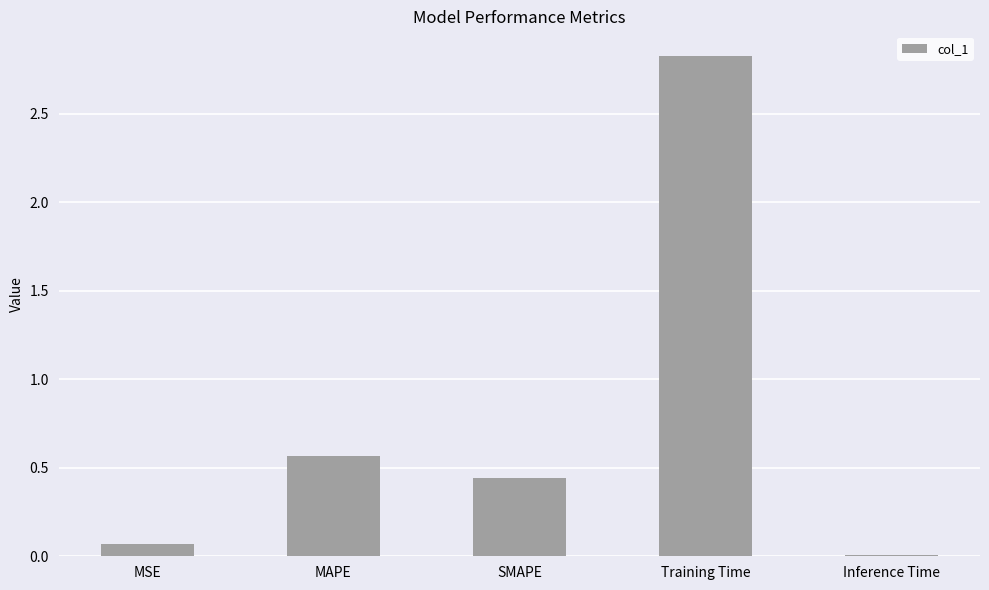

How many bars are there in total?

5